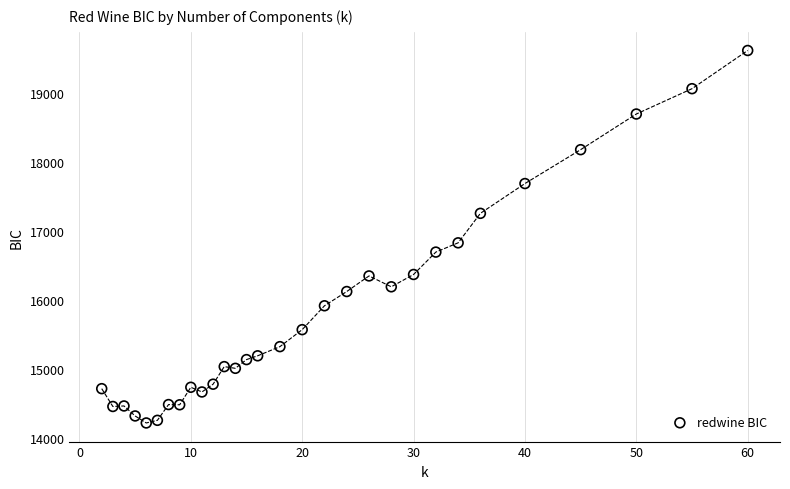

What Y value in the scatter plot is closest to 16917?

16828.6